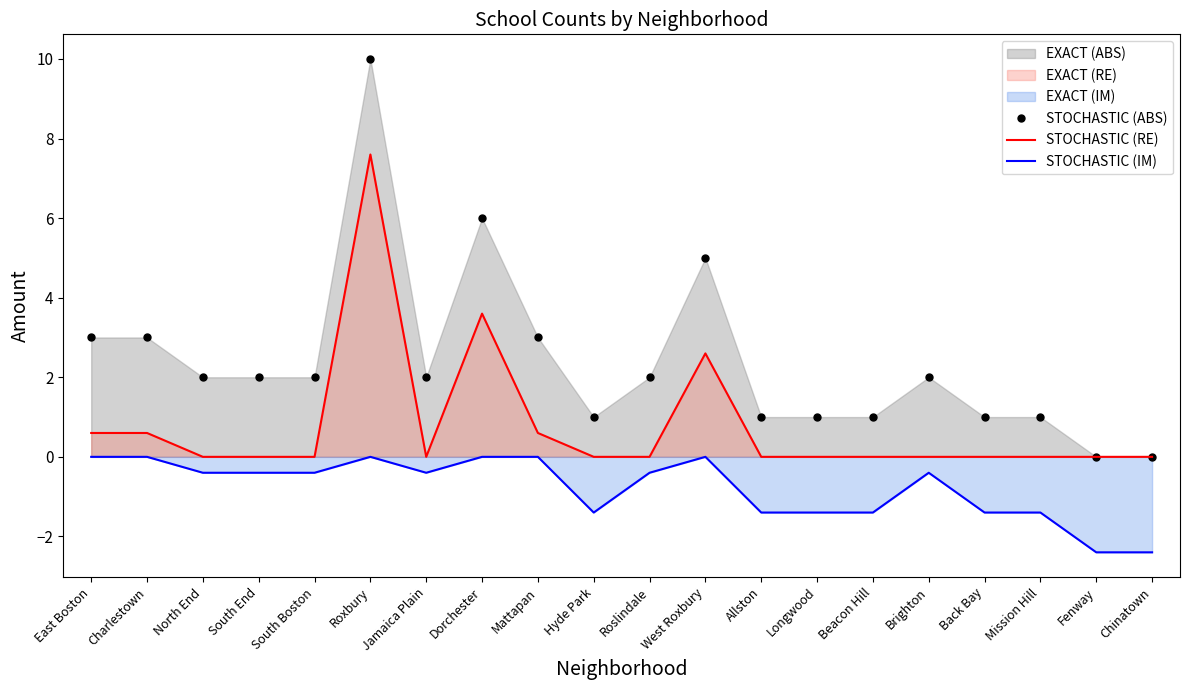

Reading left to right, what are all the values shown in this chart?

STOCHASTIC (ABS): 3.0	3.0	2.0	2.0	2.0	10.0	2.0	6.0	3.0	1.0	2.0	5.0	1.0	1.0	1.0	2.0	1.0	1.0	0.0	0.0
STOCHASTIC (RE): 0.6	0.6	0.0	0.0	0.0	7.6	0.0	3.6	0.6	0.0	0.0	2.6	0.0	0.0	0.0	0.0	0.0	0.0	0.0	0.0
STOCHASTIC (IM): 0.0	0.0	-0.4	-0.4	-0.4	0.0	-0.4	0.0	0.0	-1.4	-0.4	0.0	-1.4	-1.4	-1.4	-0.4	-1.4	-1.4	-2.4	-2.4